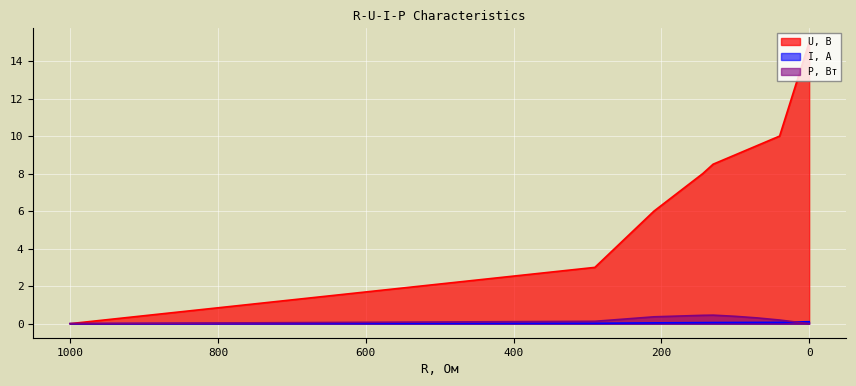

What is the average value of the U, В series?

7.3